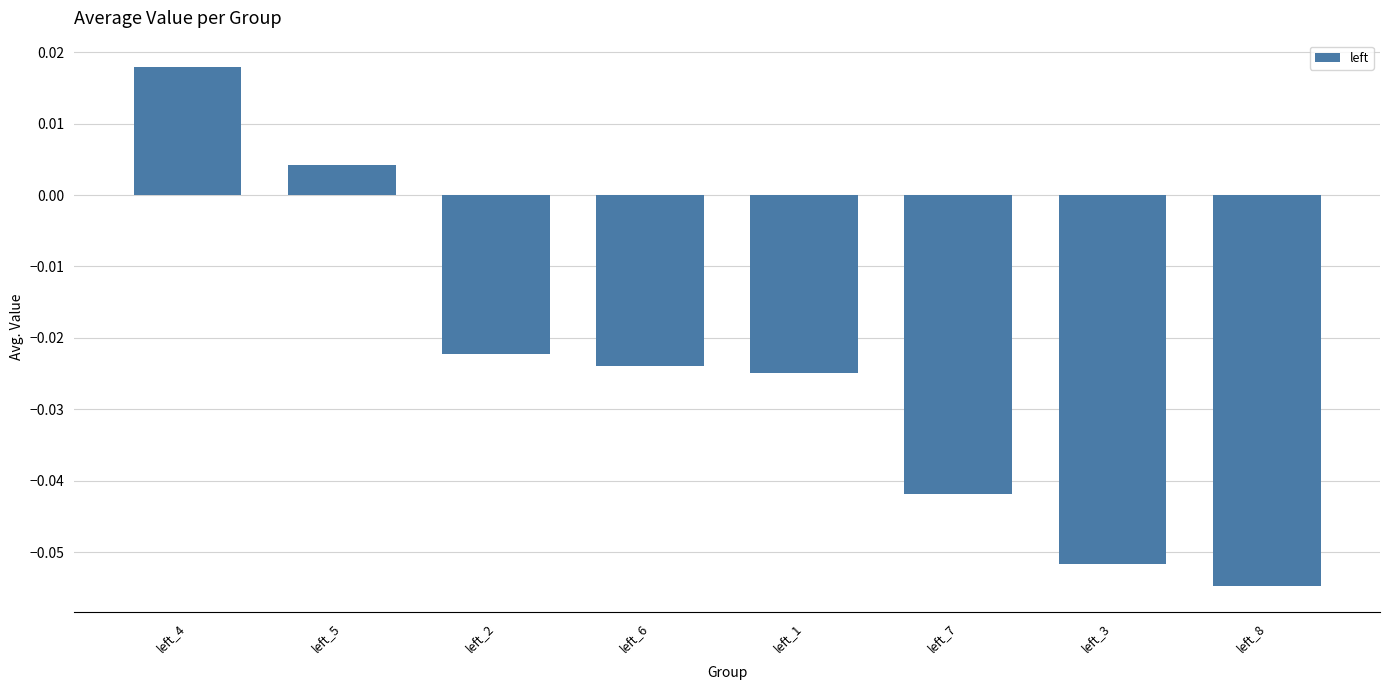

At which category does the chart reach its peak across all series?

left_4